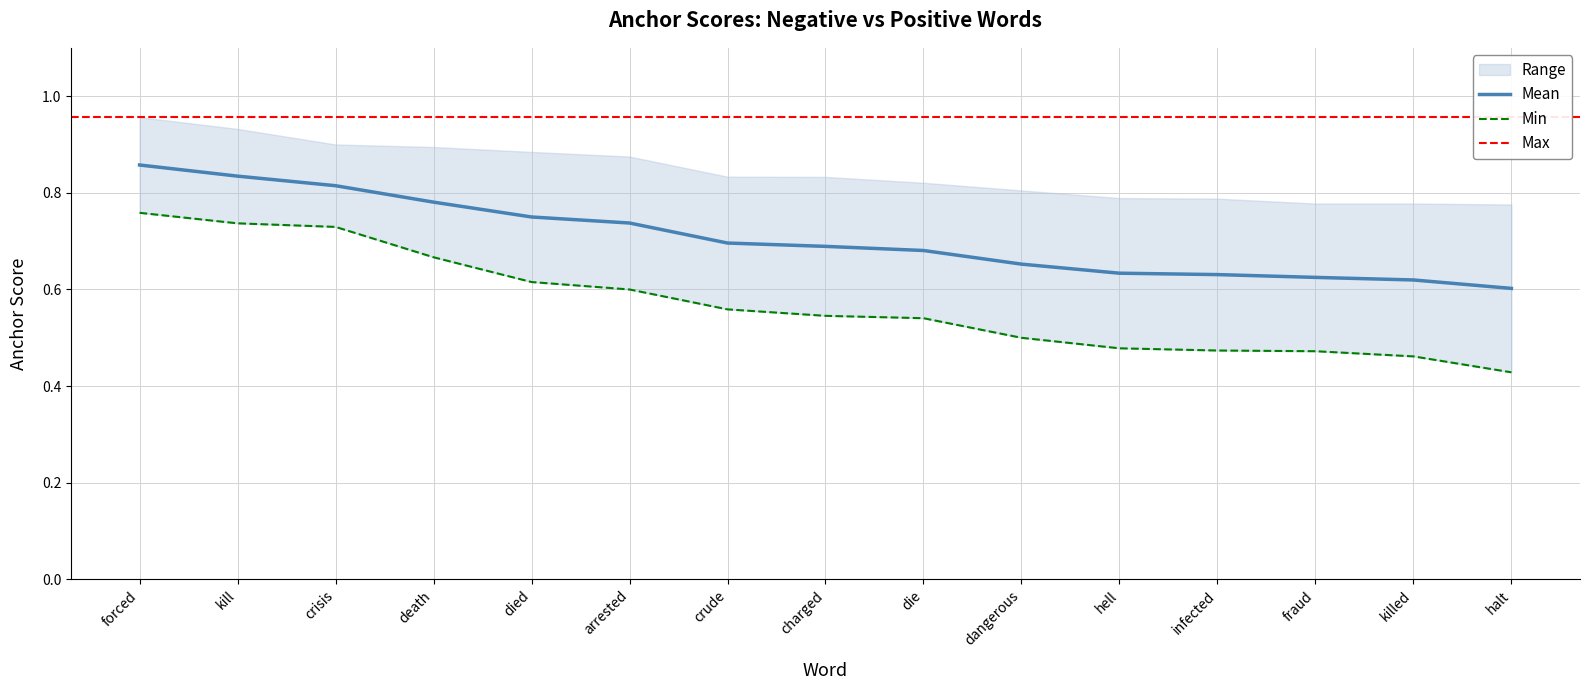

Rank the categories by anchor_score_pos value from lowest to highest.

halt, killed, fraud, infected, hell, dangerous, die, charged, crude, arrested, died, death, crisis, kill, forced